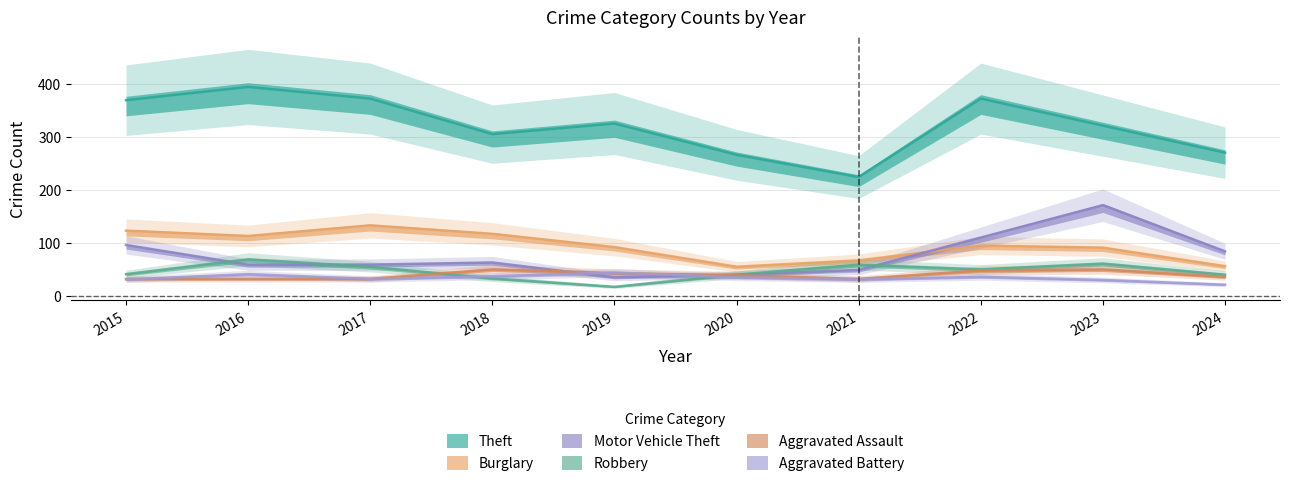

Reading left to right, what are all the values shown in this chart?

Theft: 369	394	372	305	325	266	224	372	321	270
Burglary: 123	113	133	117	92	55	67	95	91	56
Motor Vehicle Theft: 96	59	59	63	35	40	49	110	171	84
Robbery: 41	69	55	33	17	40	59	50	61	40
Aggravated Assault: 32	32	32	50	43	39	32	48	50	36
Aggravated Battery: 31	41	32	37	44	35	31	36	30	21